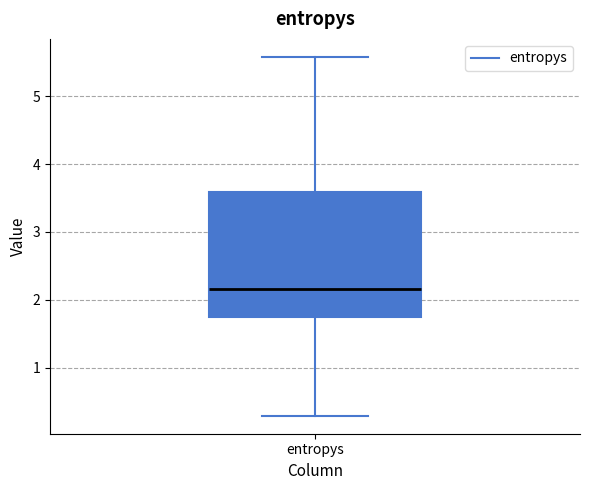

Where is the upper edge of the box for entropys on the y-axis? The values are not printed on the chart, so give them approximately, as read against the axis.

3.6